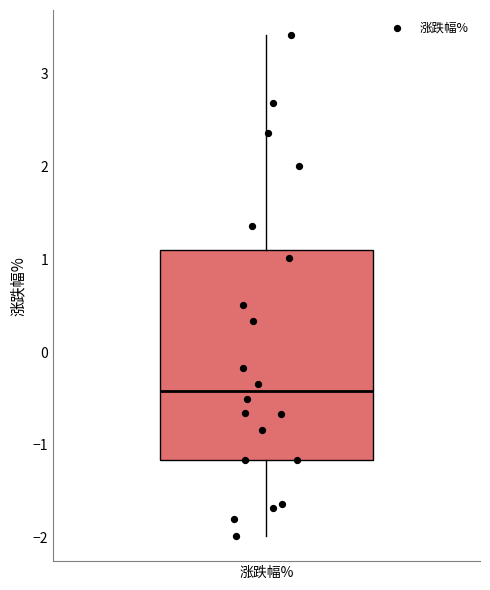

Where is the upper edge of the box for 涨跌幅% on the y-axis? The values are not printed on the chart, so give them approximately, as read against the axis.

1.1